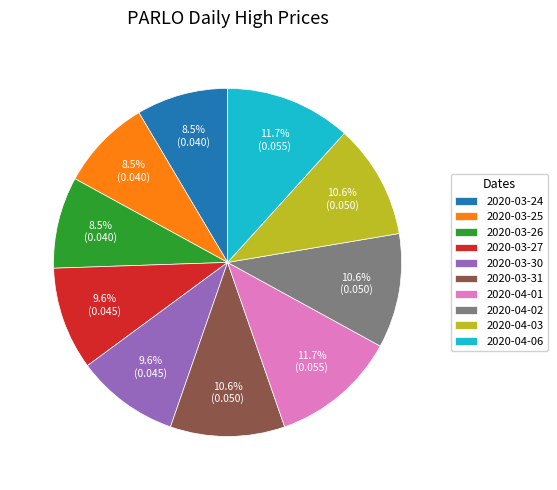

How many slices are in this pie chart?

10